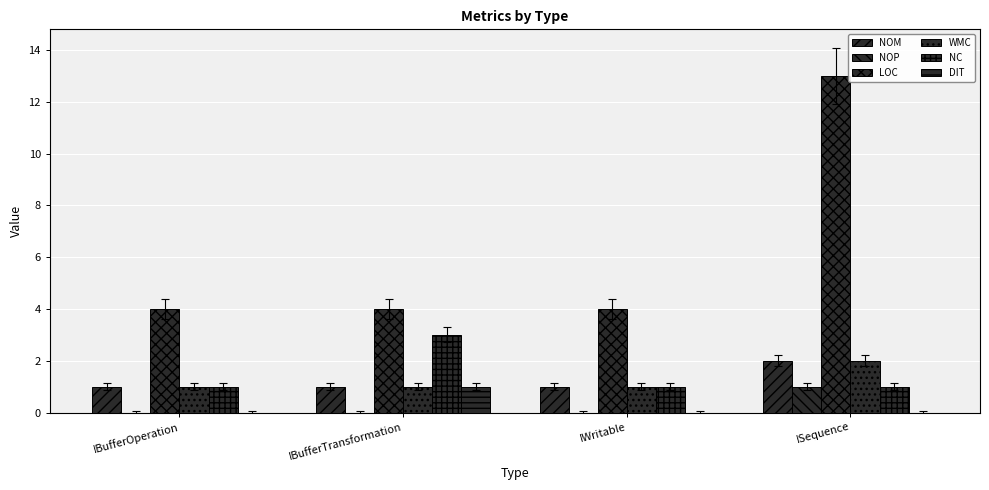

Reading right to left, what are all the values shown in this chart?

NOM: ISequence=2	IWritable=1	IBufferTransformation=1	IBufferOperation=1
NOP: ISequence=1	IWritable=0	IBufferTransformation=0	IBufferOperation=0
LOC: ISequence=13	IWritable=4	IBufferTransformation=4	IBufferOperation=4
WMC: ISequence=2	IWritable=1	IBufferTransformation=1	IBufferOperation=1
NC: ISequence=1	IWritable=1	IBufferTransformation=3	IBufferOperation=1
DIT: ISequence=0	IWritable=0	IBufferTransformation=1	IBufferOperation=0